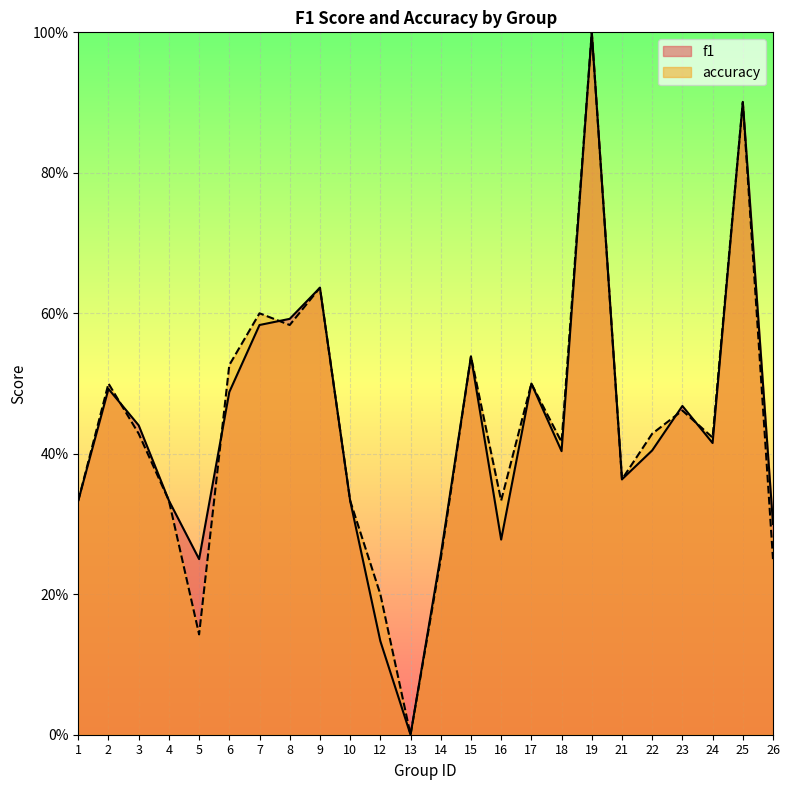

True or false: f1 has a value of 0.3 at 14.

True